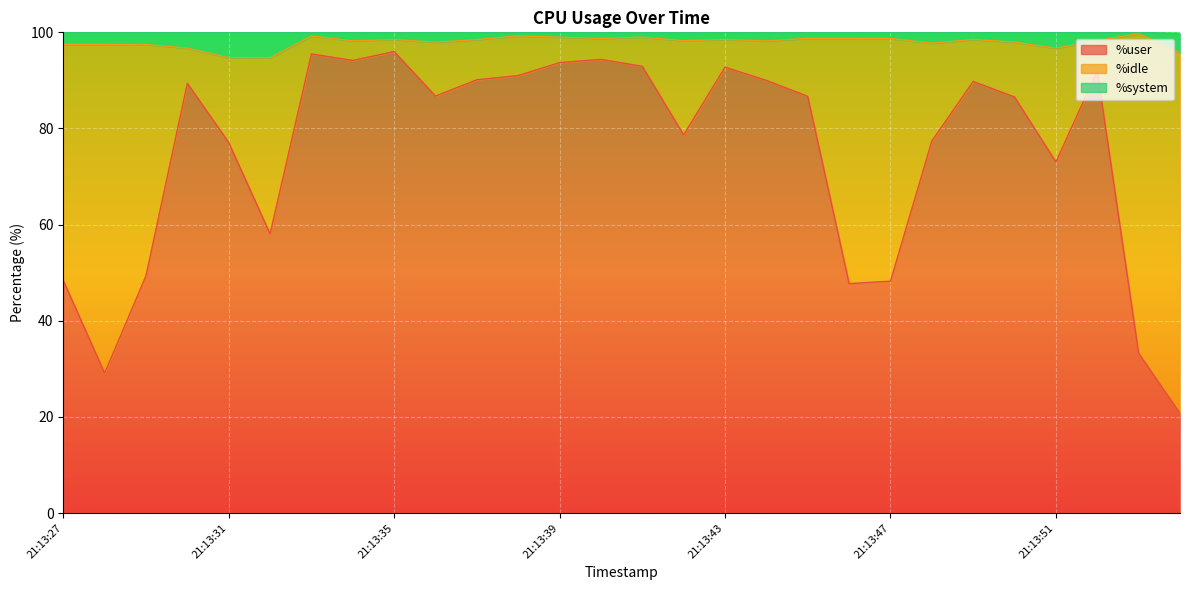

How many interior local valleys does the %system series have?

9